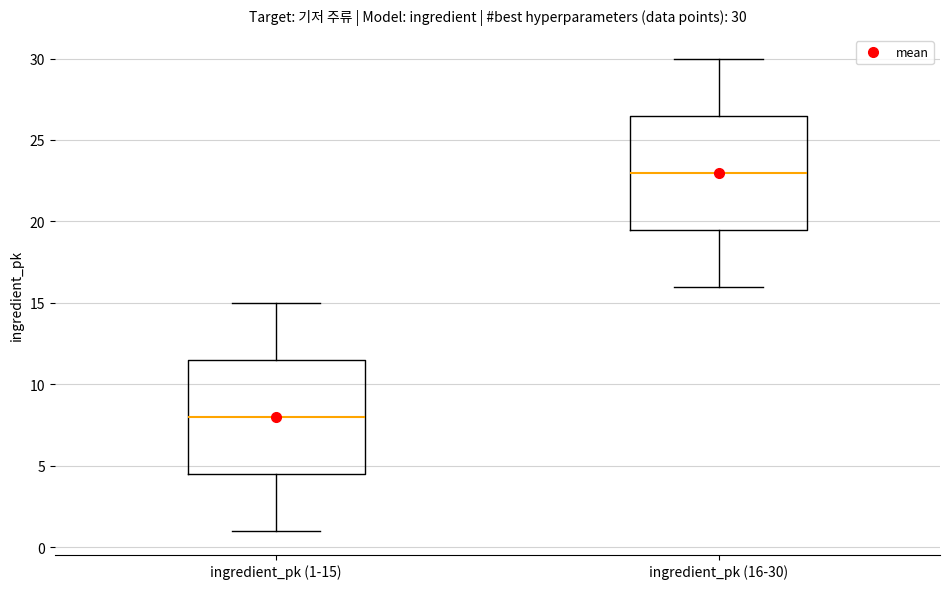

Which box has the lowest median line?

ingredient_pk (1-15)